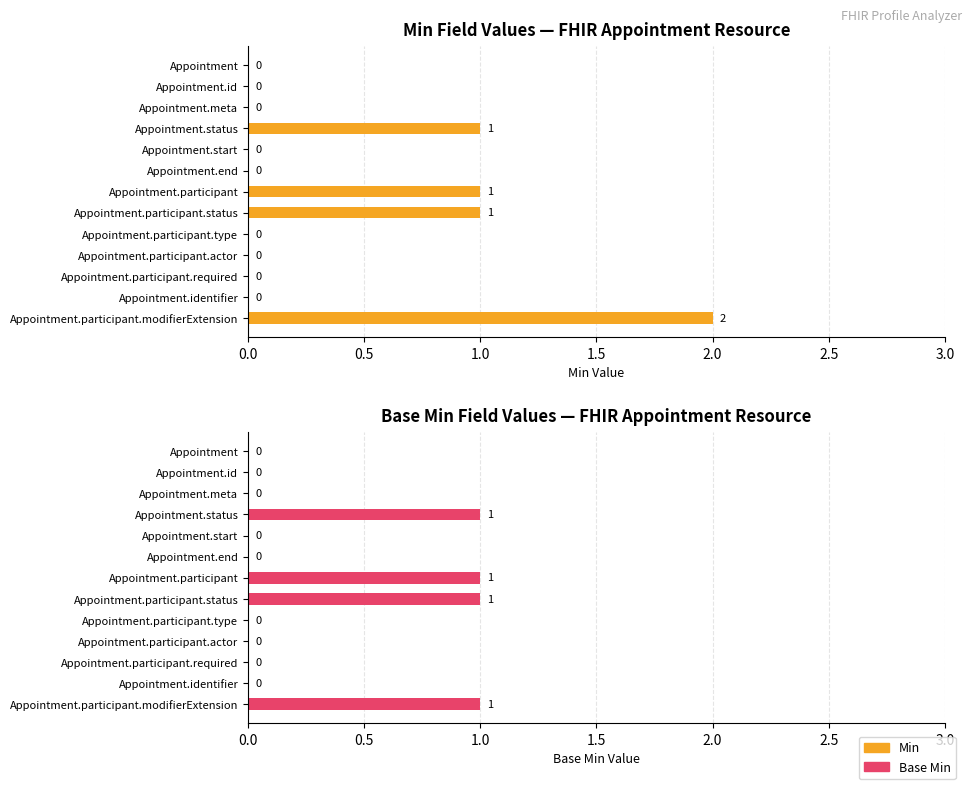

Between 0.0 and 7, which is larger?

7